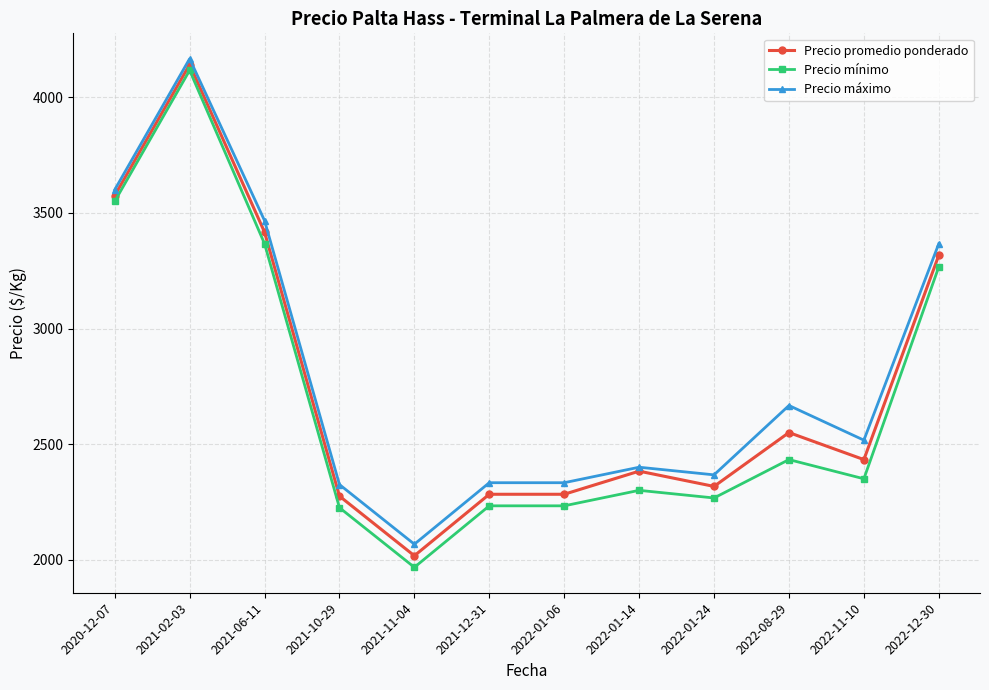

True or false: Precio promedio ponderado has a value of 4142 at 2021-02-03.

True